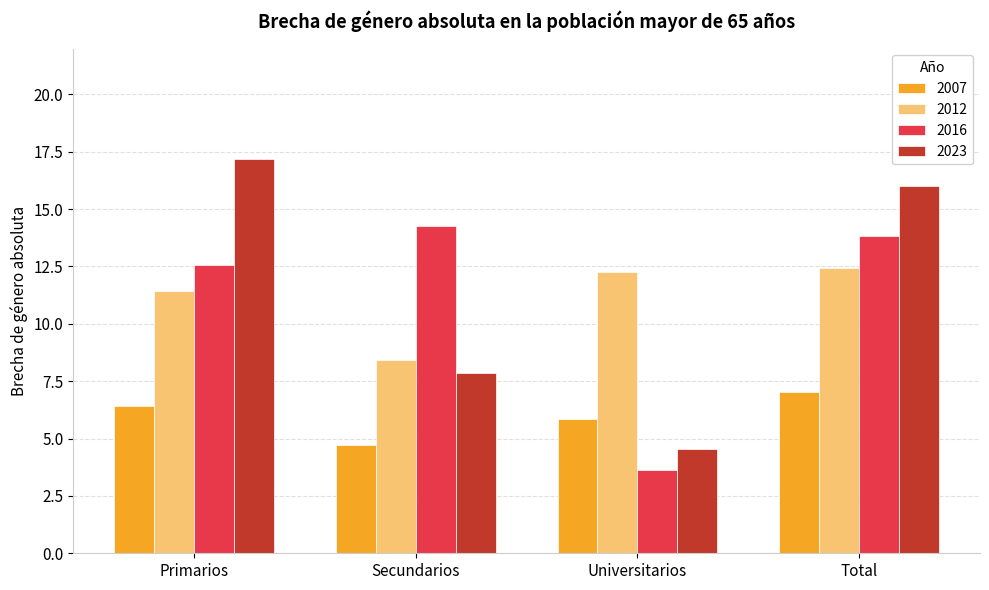

Rank the categories by 2012 value from lowest to highest.

Secundarios, Primarios, Universitarios, Total